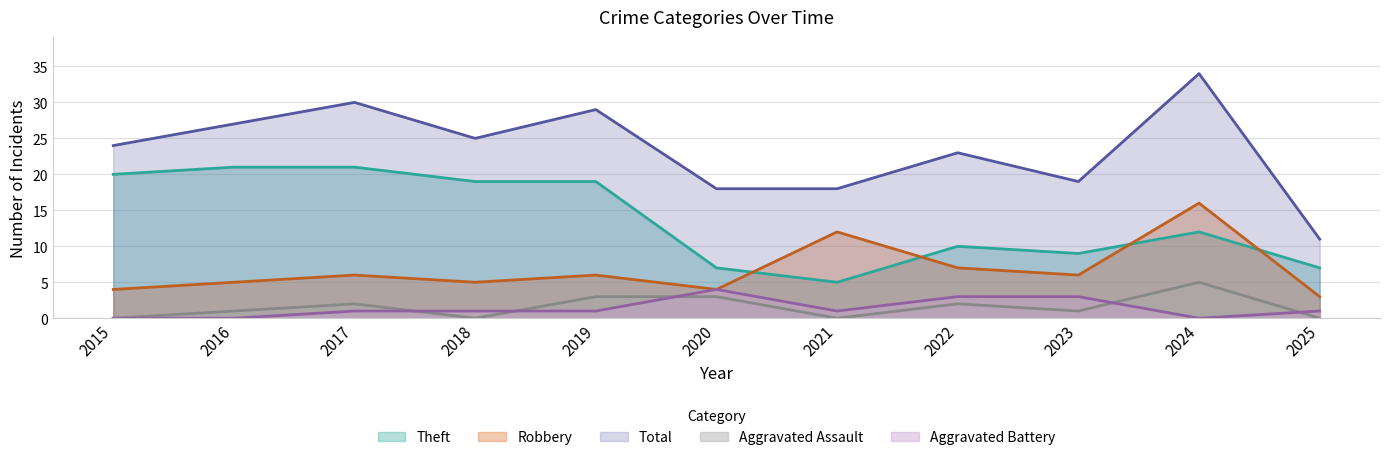

True or false: Aggravated Battery and Theft cross at least once.

False